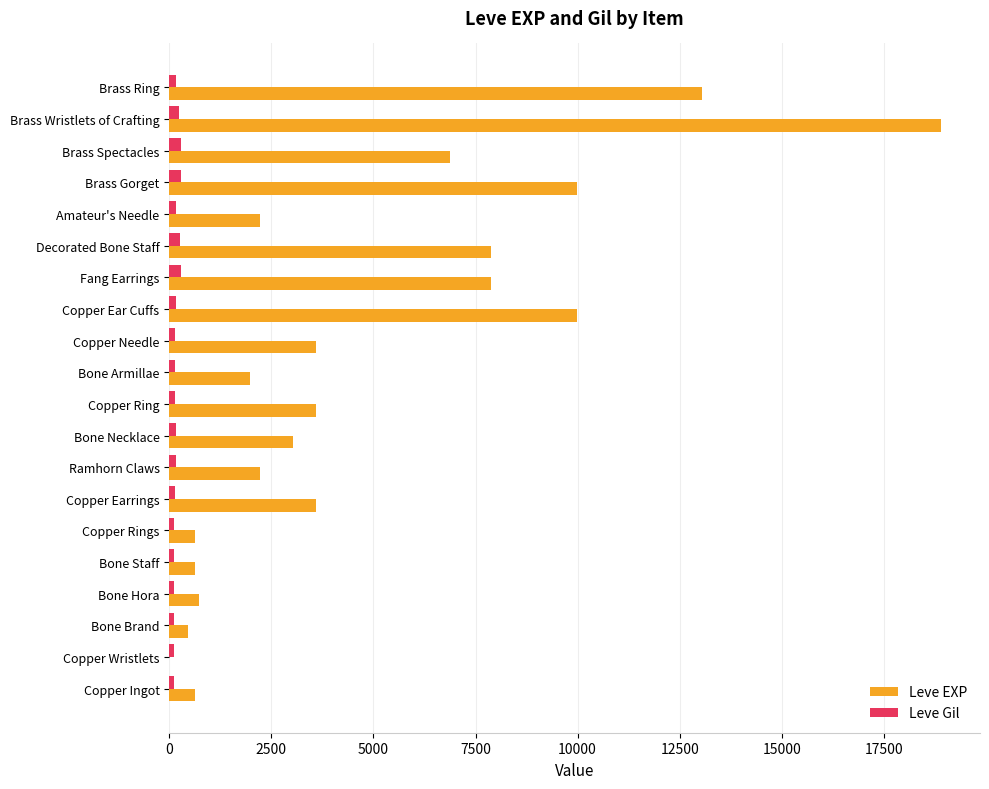

Which label corresponds to the largest value in the chart?

Brass Wristlets of Crafting